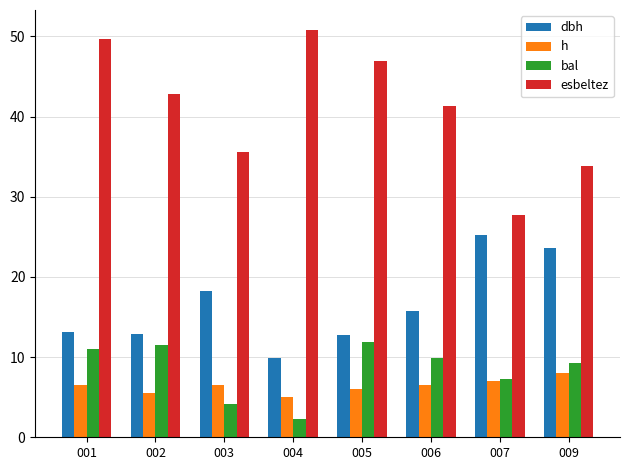

Is it true that h equals 5.5 at 002?

True